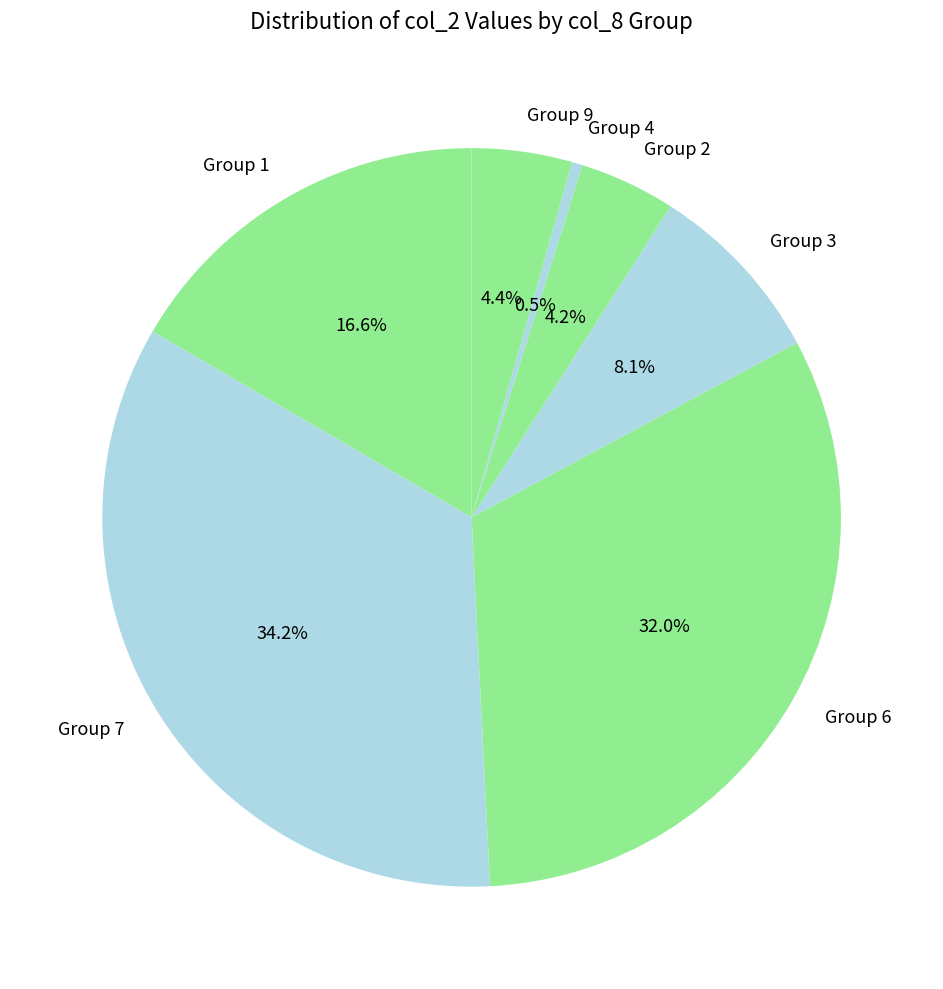

Combined, do Group 3 and Group 9 account for over 50%?

No